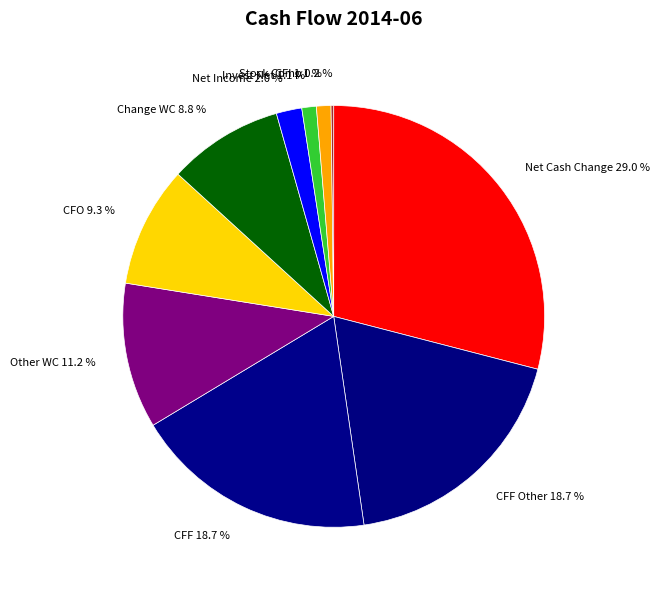

Is there any slice that represents more than half of the pie?

No